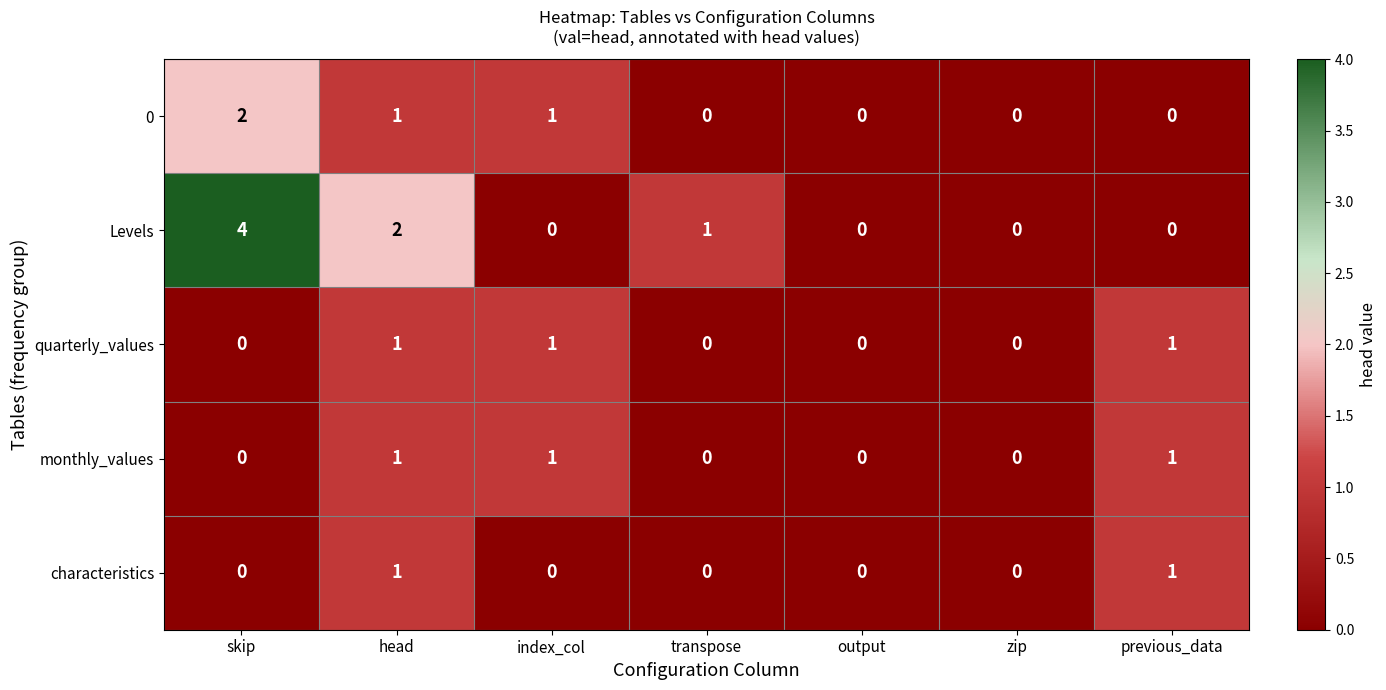

Is the value of monthly_values at output greater than the value of Levels at head?

No